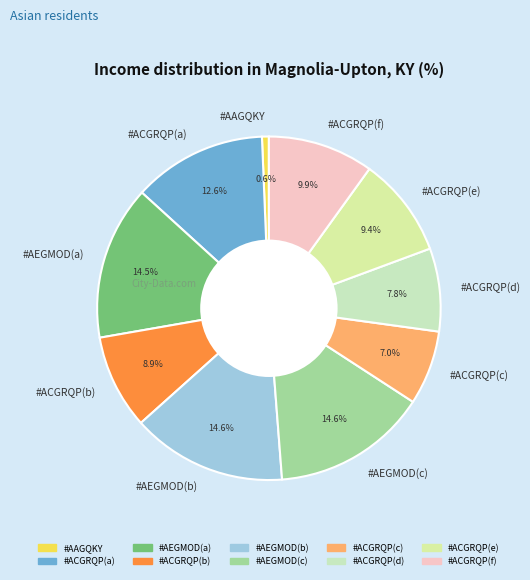

Is there a majority slice in this chart?

No